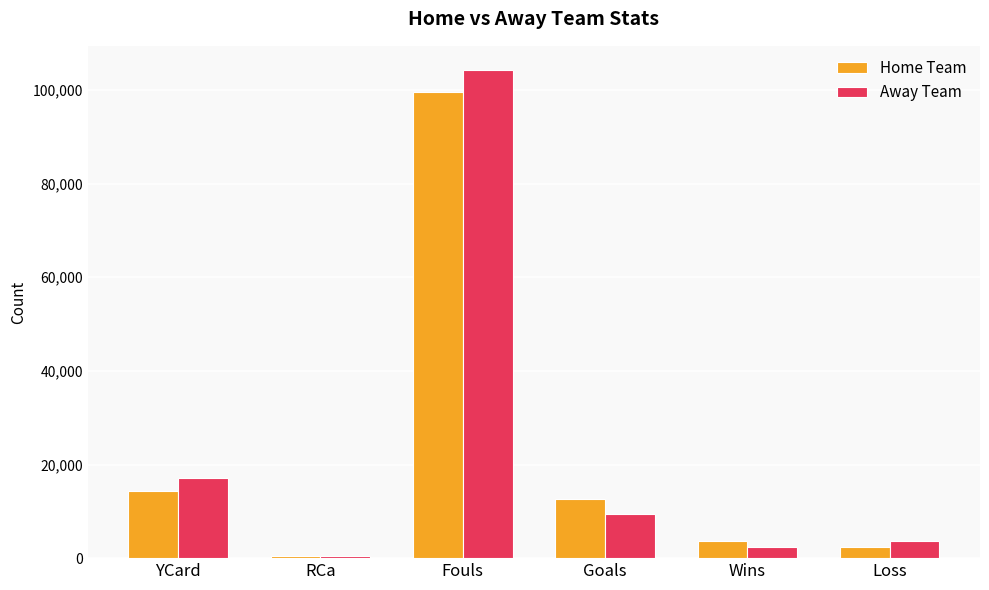

What is the difference between the highest and lowest values at RCa?

61